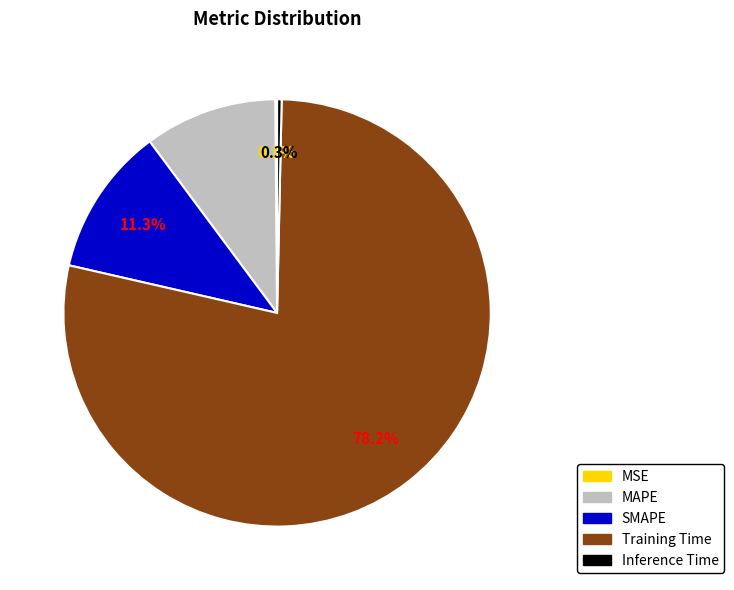

What percentage is the MAPE slice, to the nearest percent?

10%